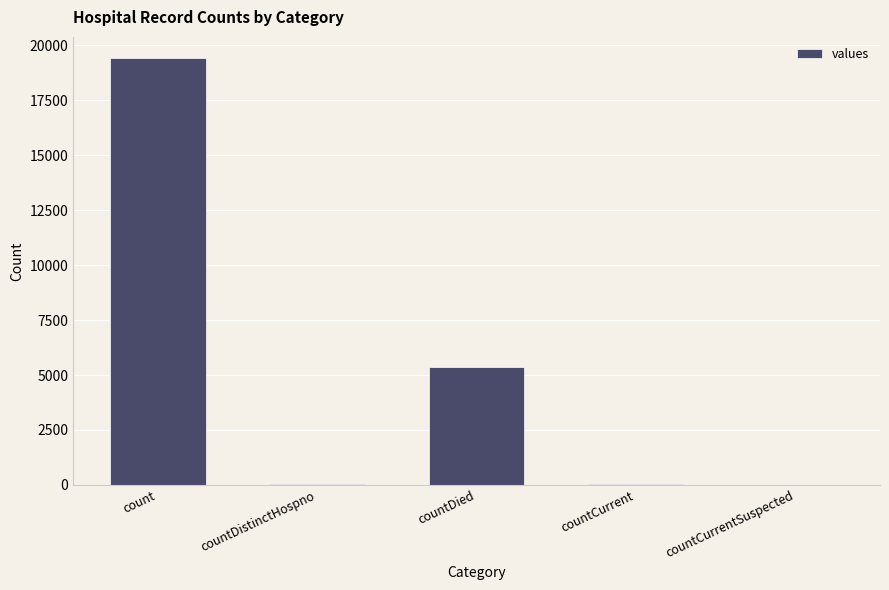

Read the value at countDied, to the nearest 100.

5400